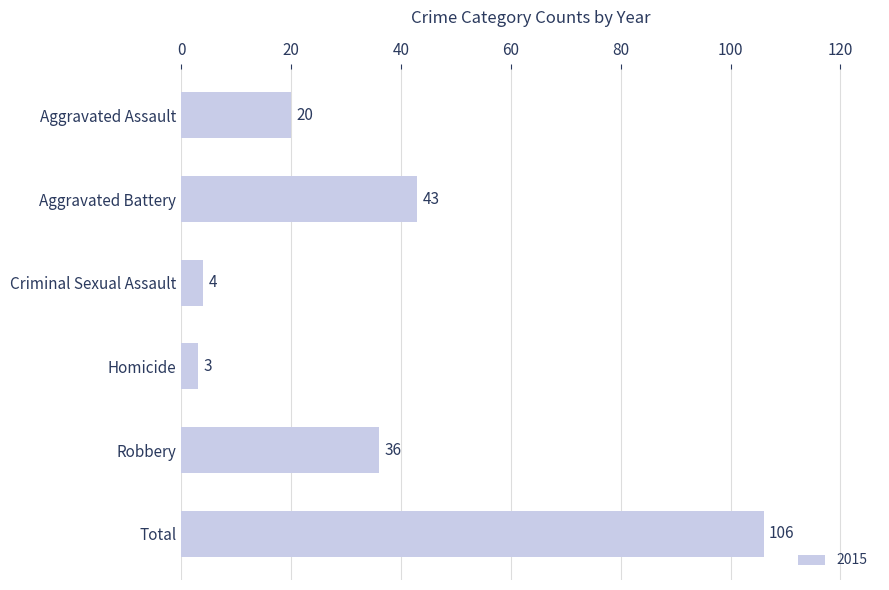

What is the ratio of the value at Robbery to the value at Criminal Sexual Assault?

9.0